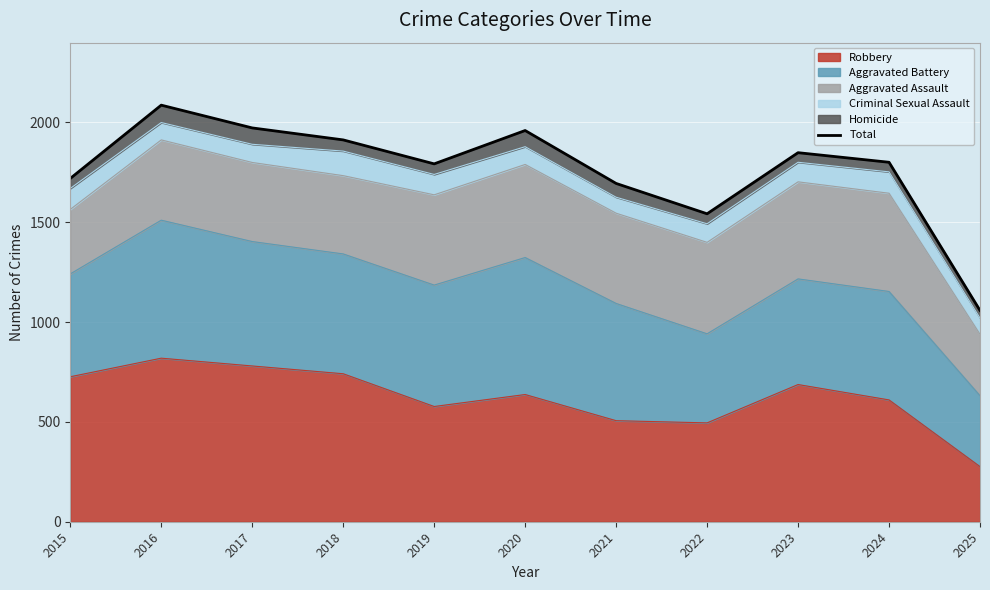

List the labels in order of value, smallest first.

2025, 2022, 2021, 2015, 2019, 2024, 2023, 2018, 2020, 2017, 2016